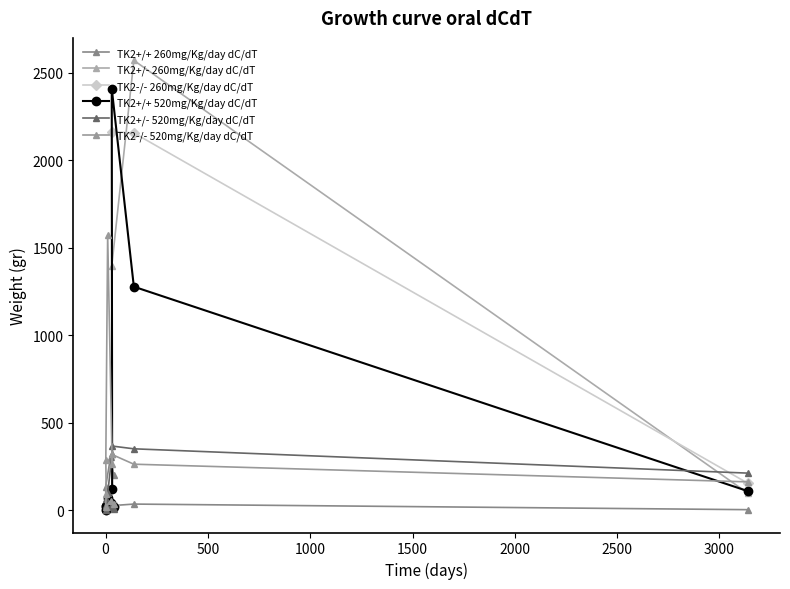

True or false: TK2+/+ 260mg/Kg/day dC/dT has more than 0 interior local peaks.

True